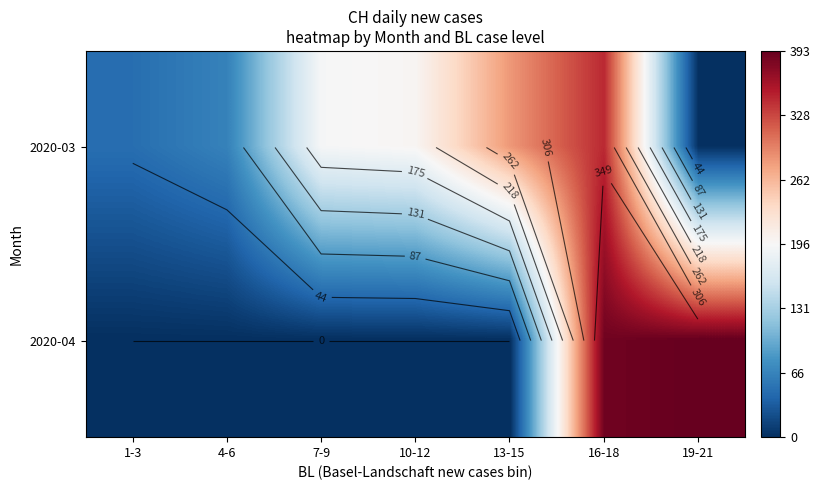

At 10-12, list the series in order from largest to smallest.

2020-03, 2020-04